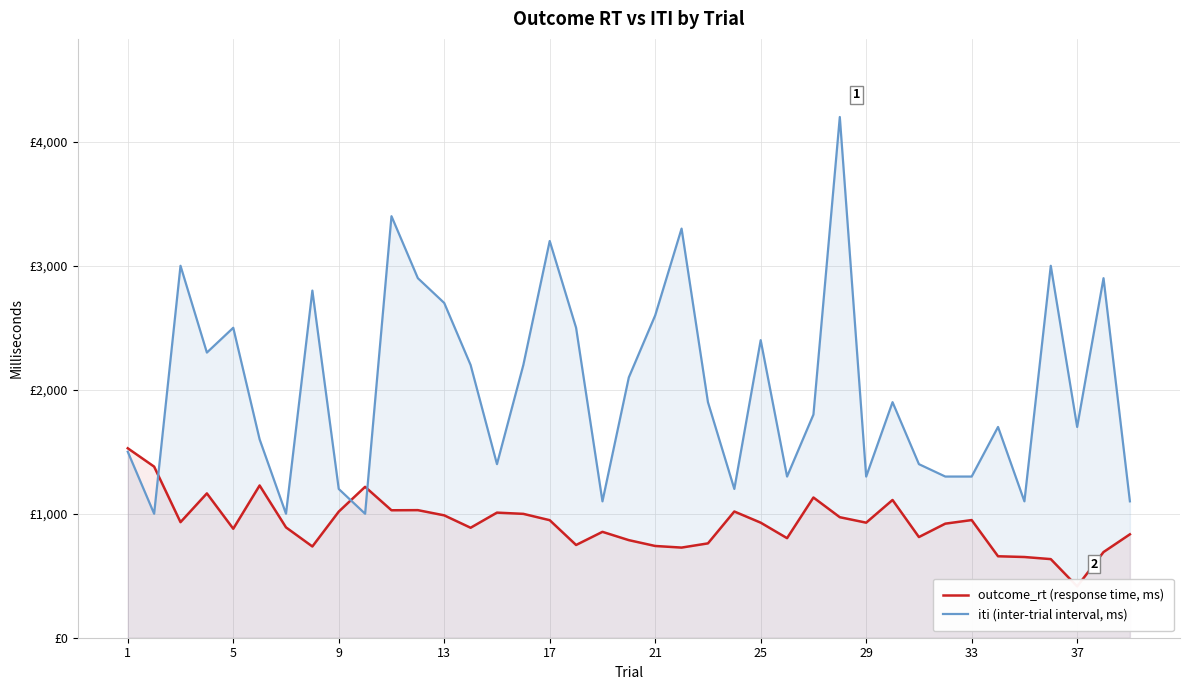

Rank the series at 22 from lowest to highest value.

outcome_rt (response time, ms), iti (inter-trial interval, ms)